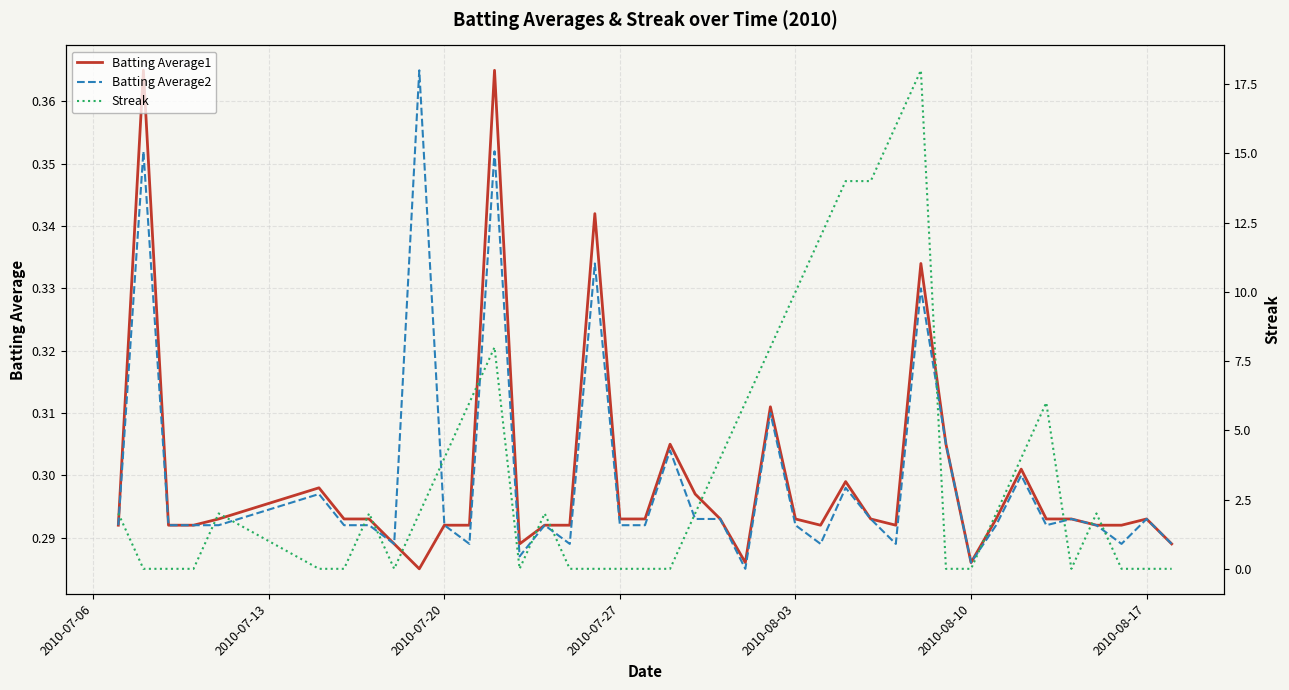

After their last crossing, which series has the higher values: Batting Average1 or Streak?

Batting Average1